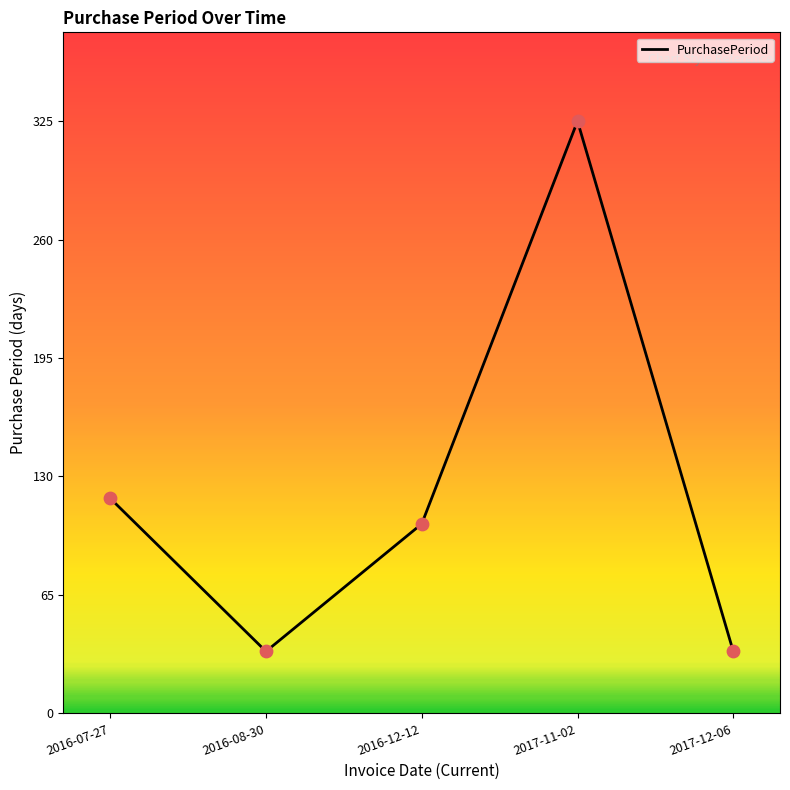

What is the change in value from 2016-08-30 to 2017-11-02?

+291